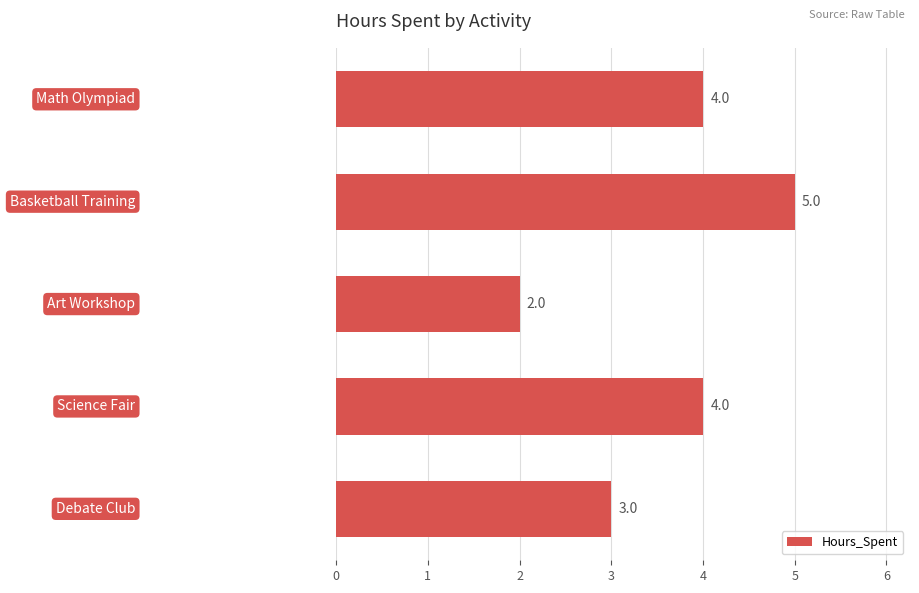

Count the values in the range 3 to 4.

3